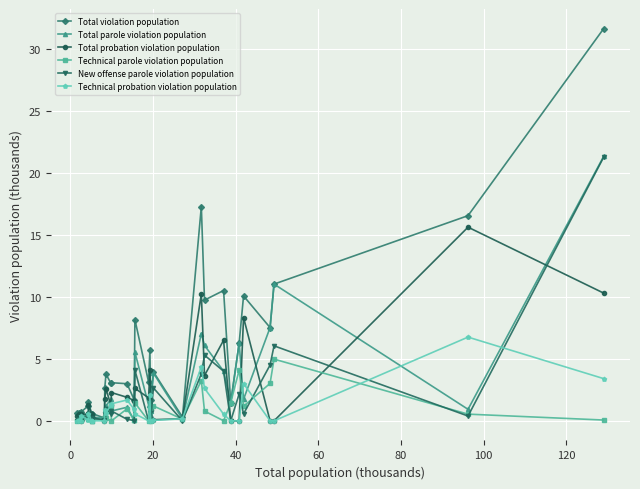

How many lines are shown in the chart?

6